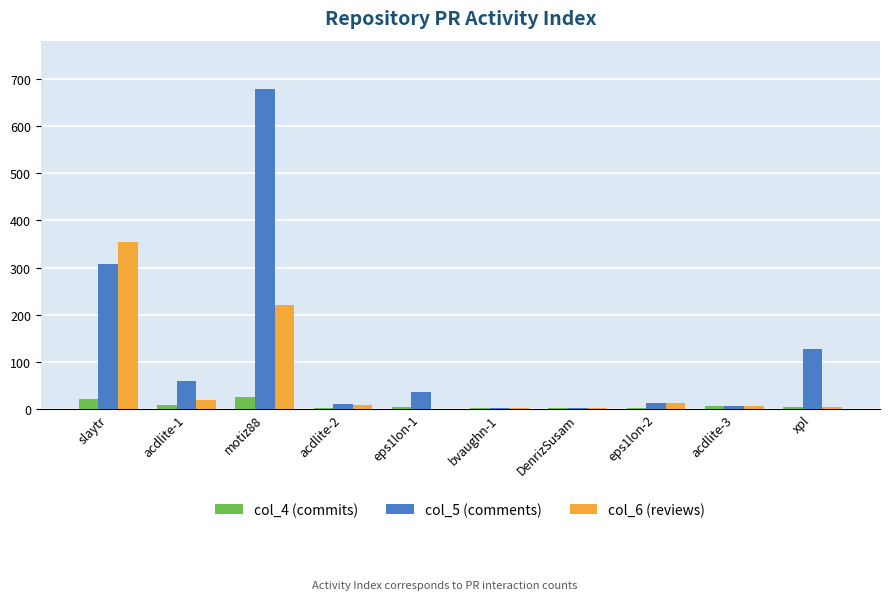

What is the greatest value displayed?

680